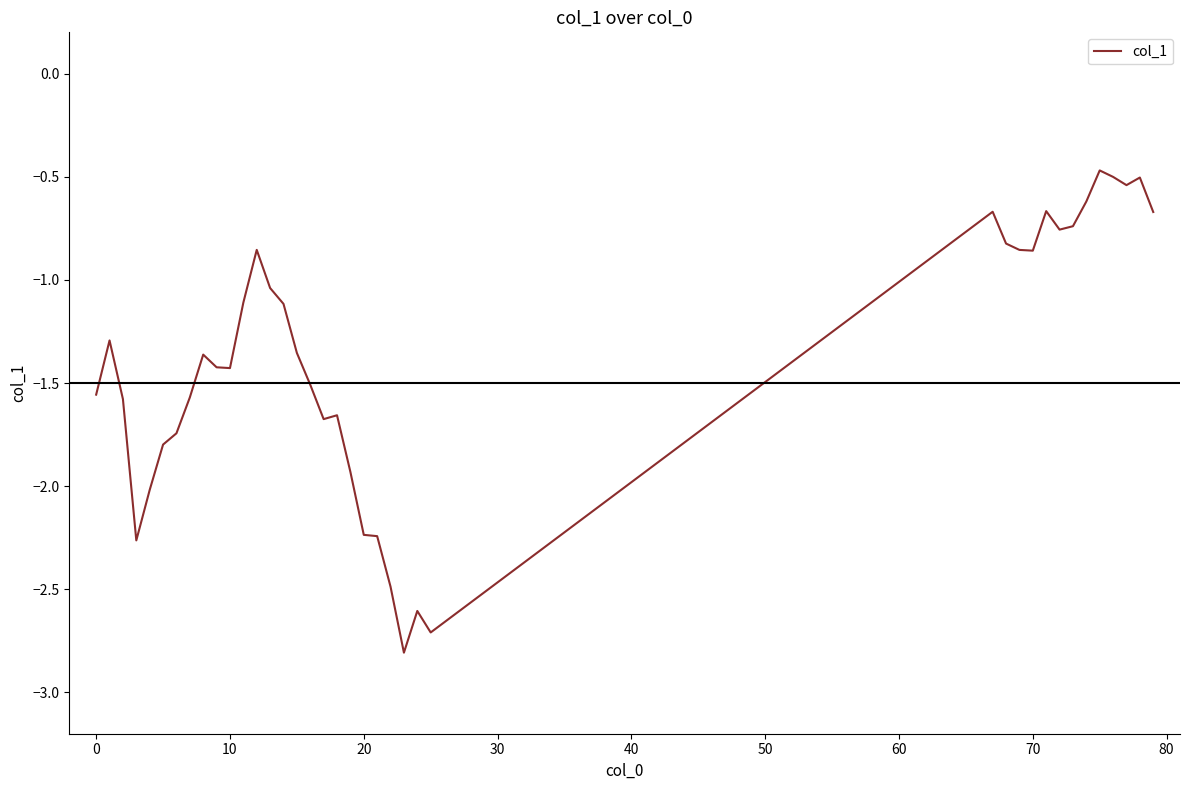

What is the minimum value shown in the chart?

-2.8